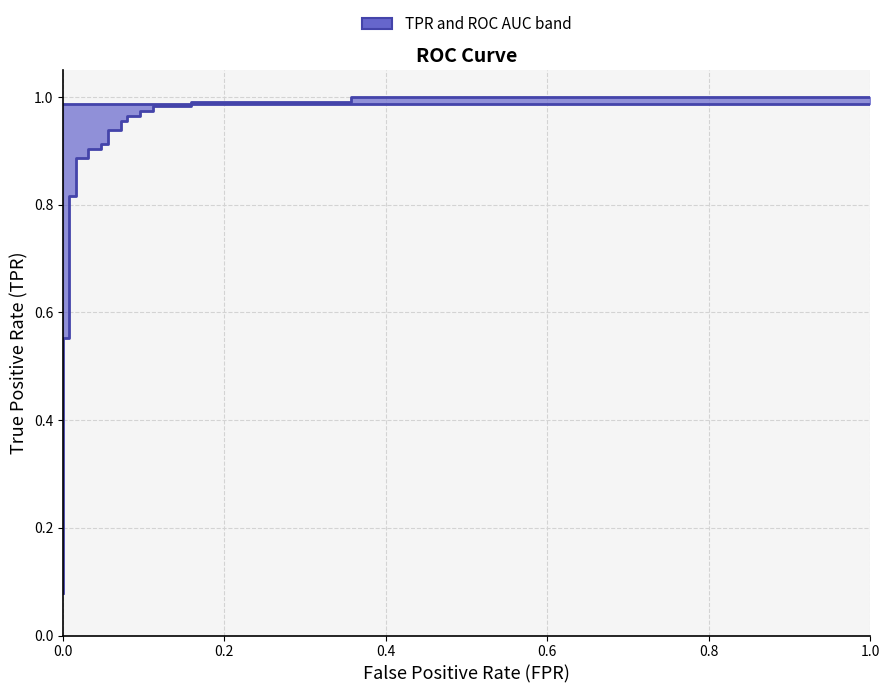

Is the value of roc_auc at 11 greater than the value of tpr at 0.8?

Yes